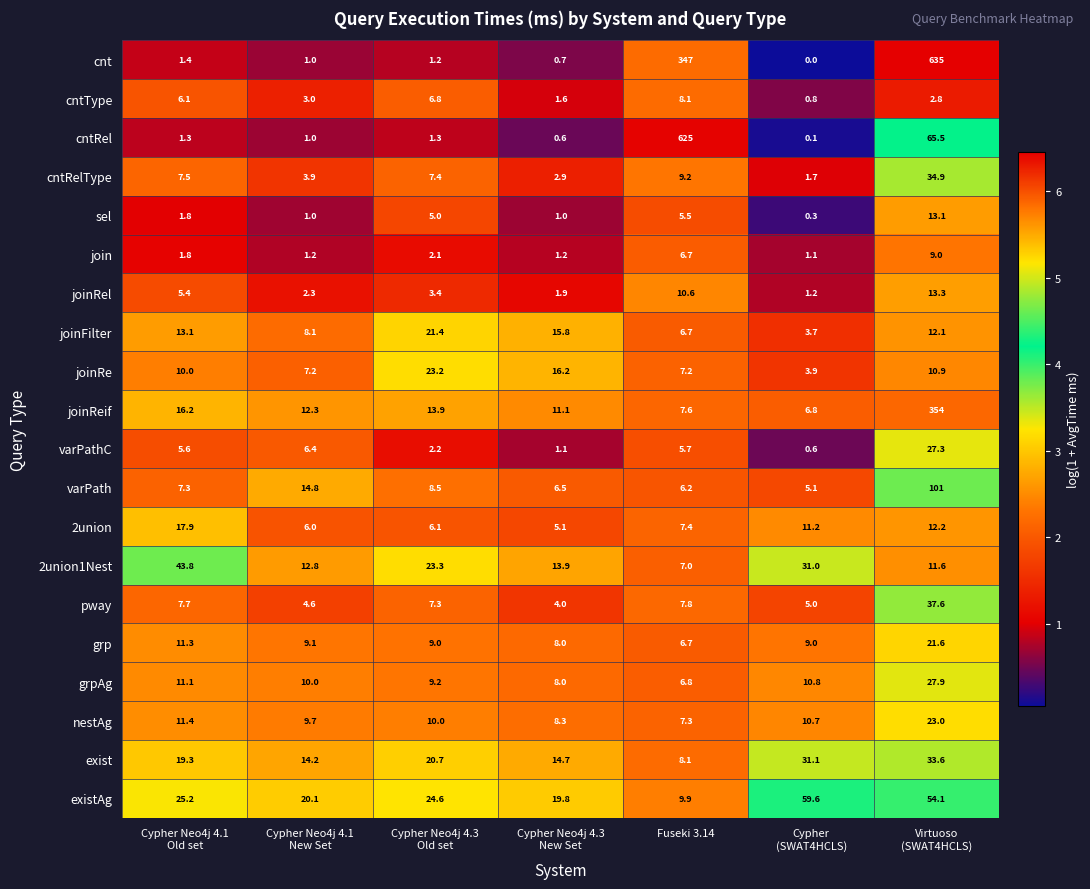

What is the average value of the joinRel series?

5.4